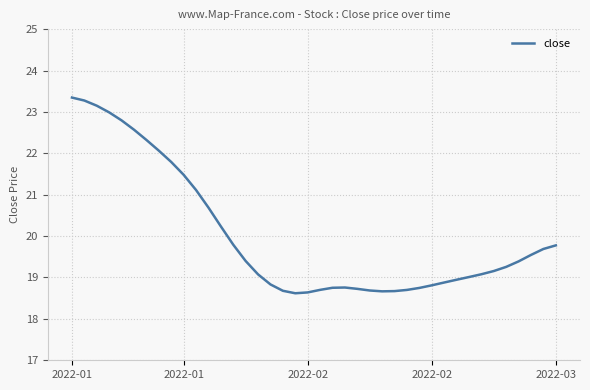

What is the minimum value shown in the chart?

18.6